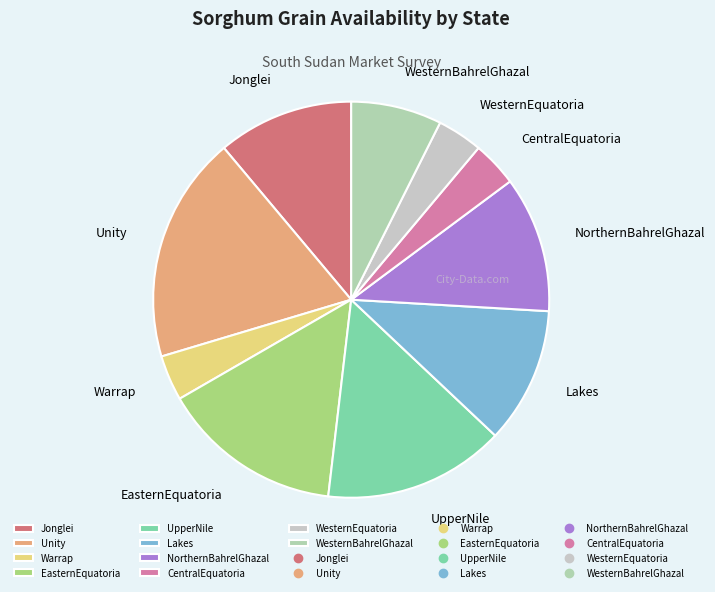

Does NorthernBahrelGhazal account for over 50% of the chart?

No